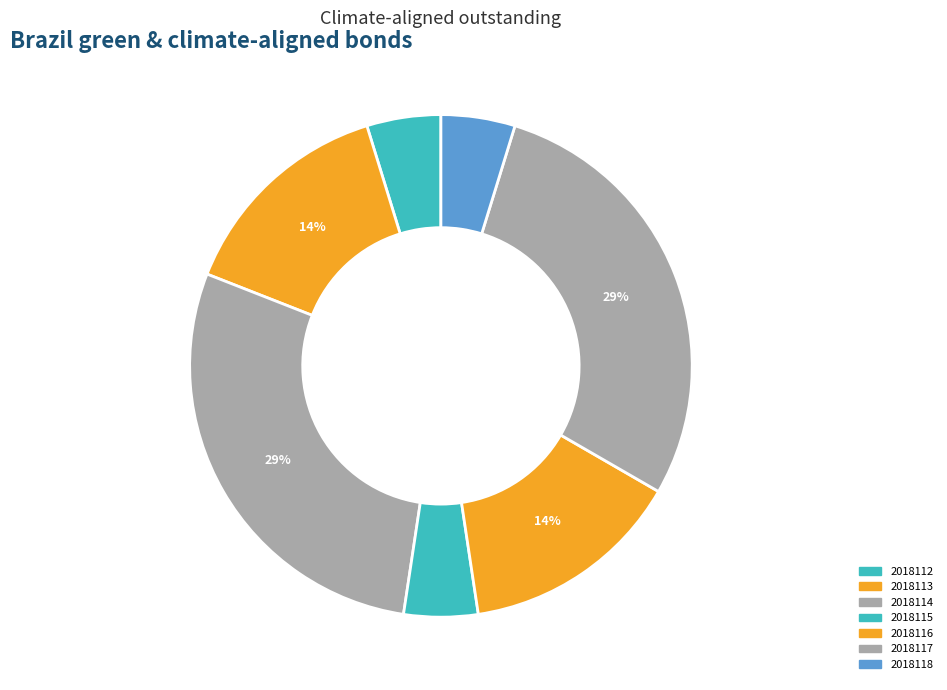

How many segments does this pie chart have?

7